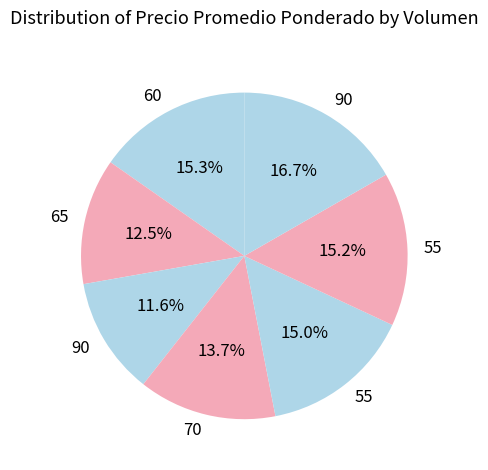

How many segments does this pie chart have?

7